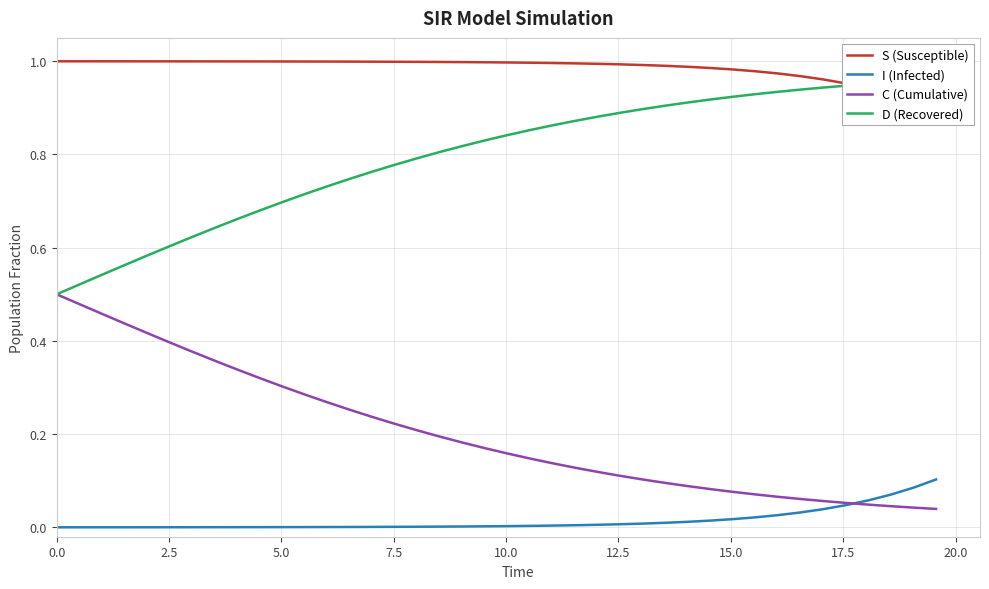

True or false: D (Recovered) and I (Infected) intersect in this chart.

False